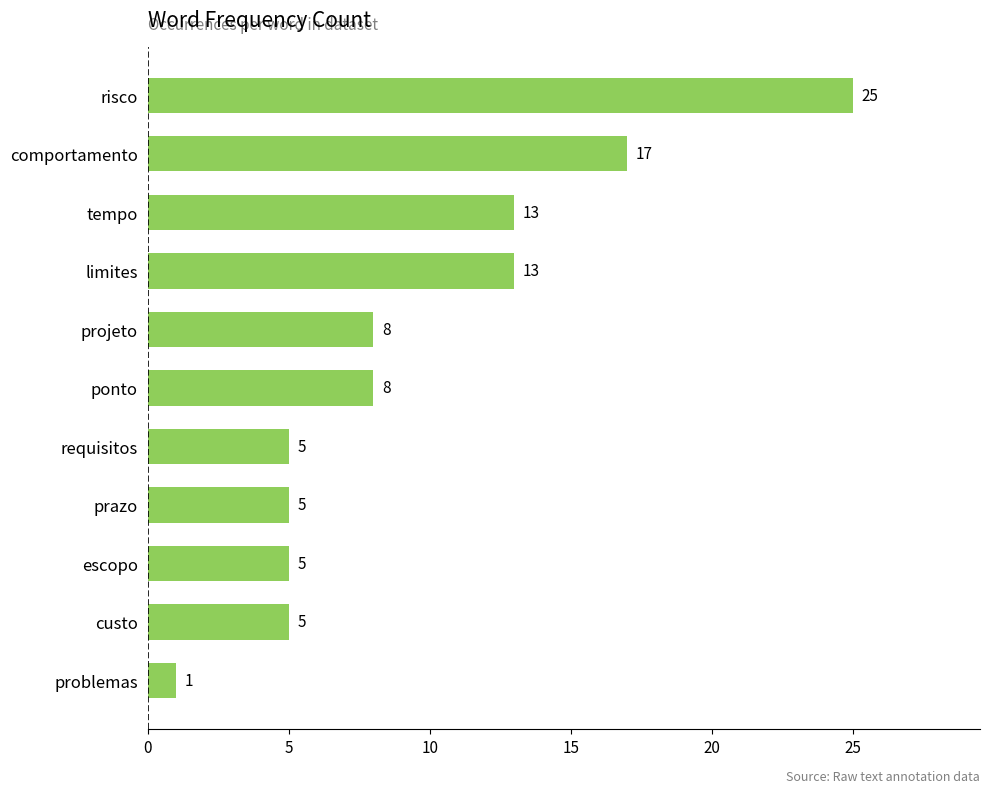

The value at tempo is 13. True or false?

True